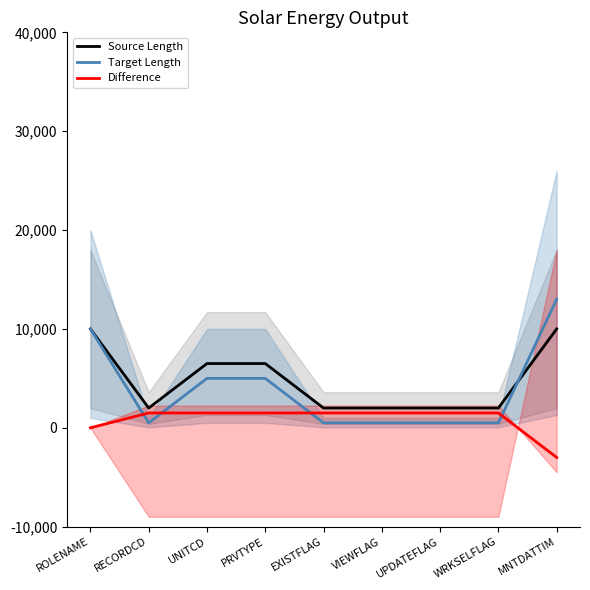

The value of Difference at ROLENAME is 0. True or false?

True